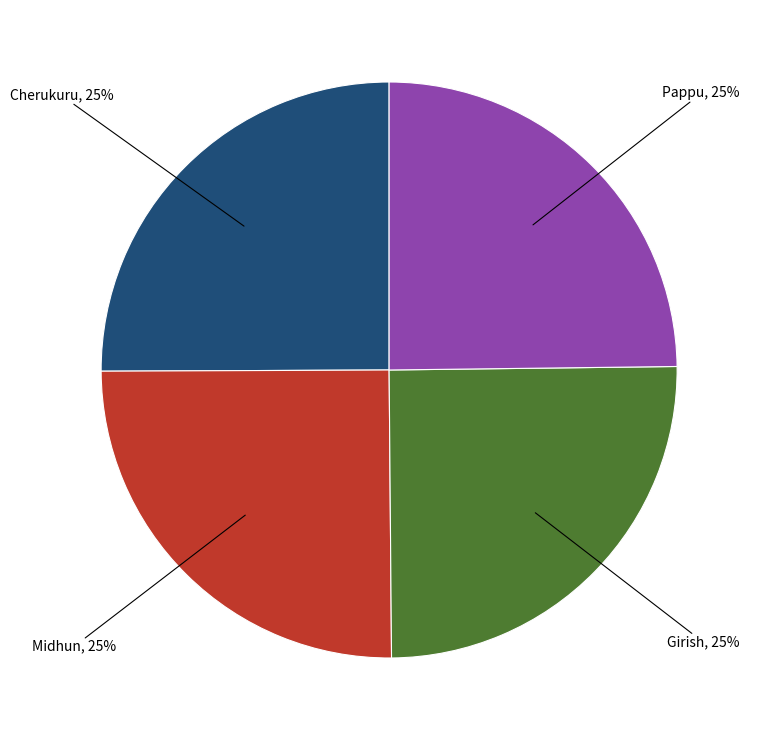

Approximately how many times larger is the value at Girish compared to Midhun?

1.0